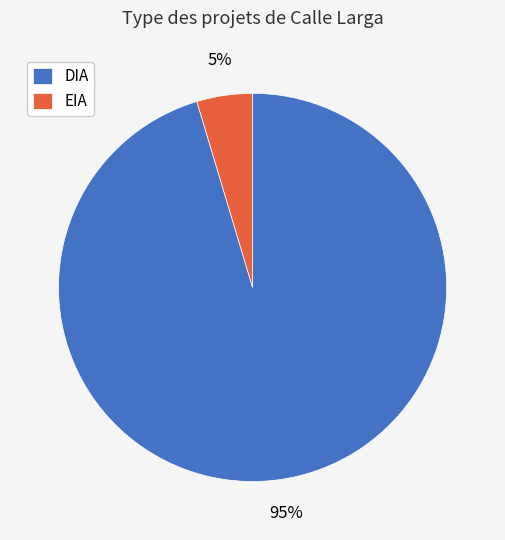

Which slice is the largest?

DIA